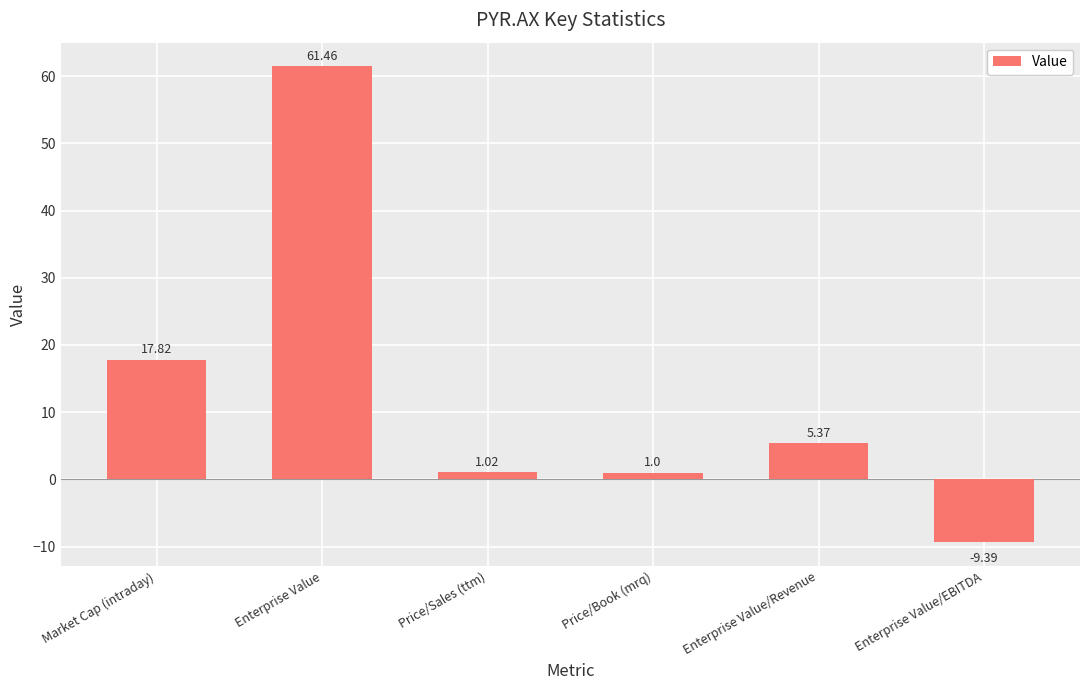

What is the label of the 1st bar from the right?

Enterprise Value/EBITDA